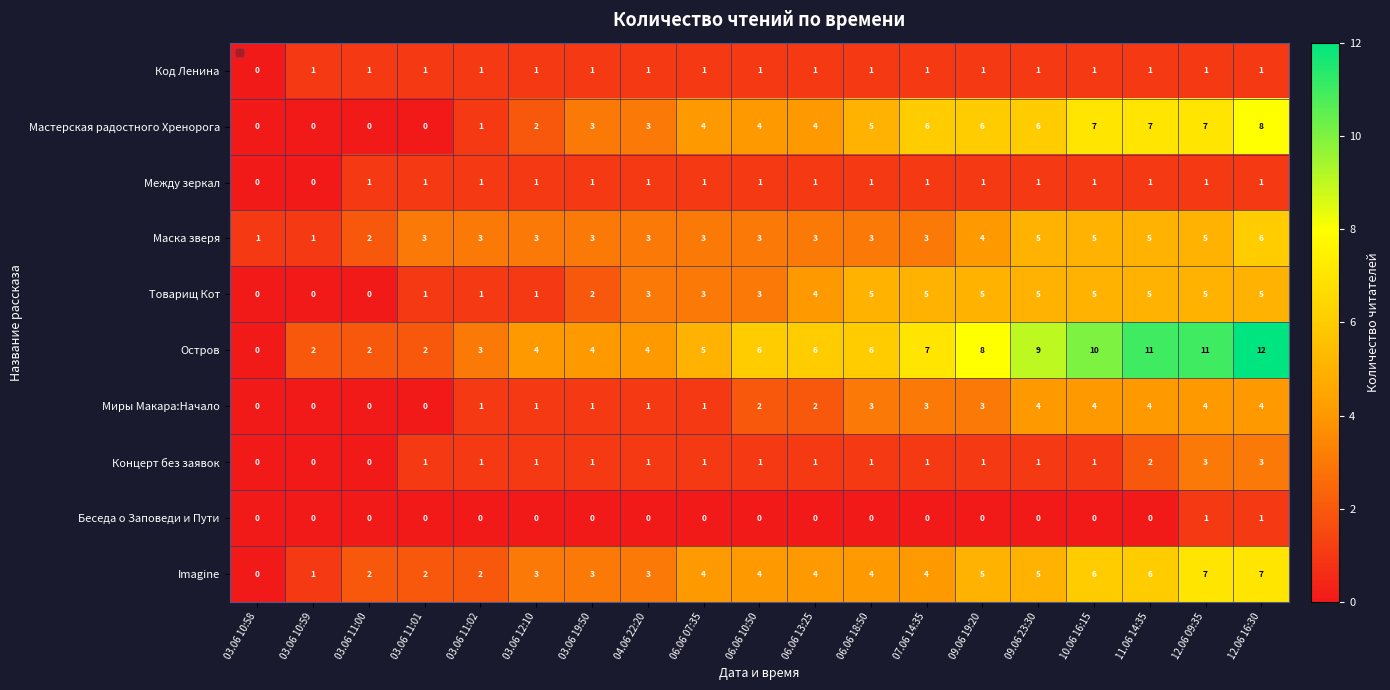

What is the difference between the maximum and minimum values in the Товарищ Кот series?

5